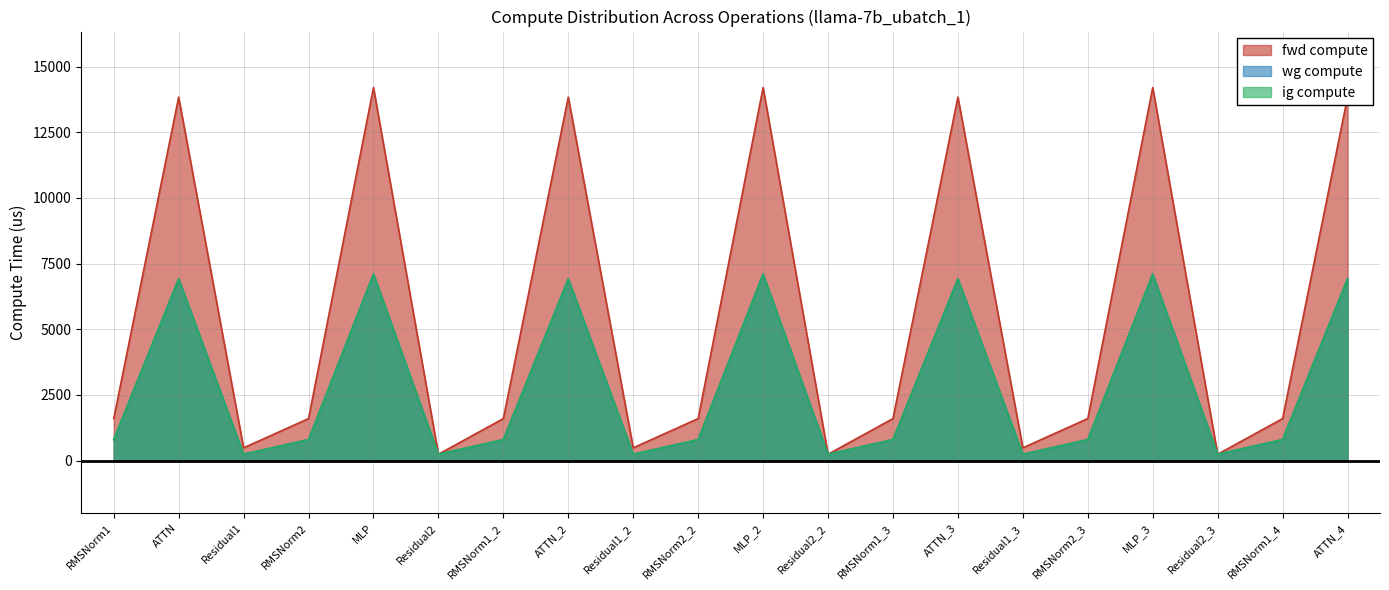

List the labels in order of wg compute value, smallest first.

Residual1, Residual2, Residual1_2, Residual2_2, Residual1_3, Residual2_3, RMSNorm1, RMSNorm2, RMSNorm1_2, RMSNorm2_2, RMSNorm1_3, RMSNorm2_3, RMSNorm1_4, ATTN, ATTN_2, ATTN_3, ATTN_4, MLP, MLP_2, MLP_3